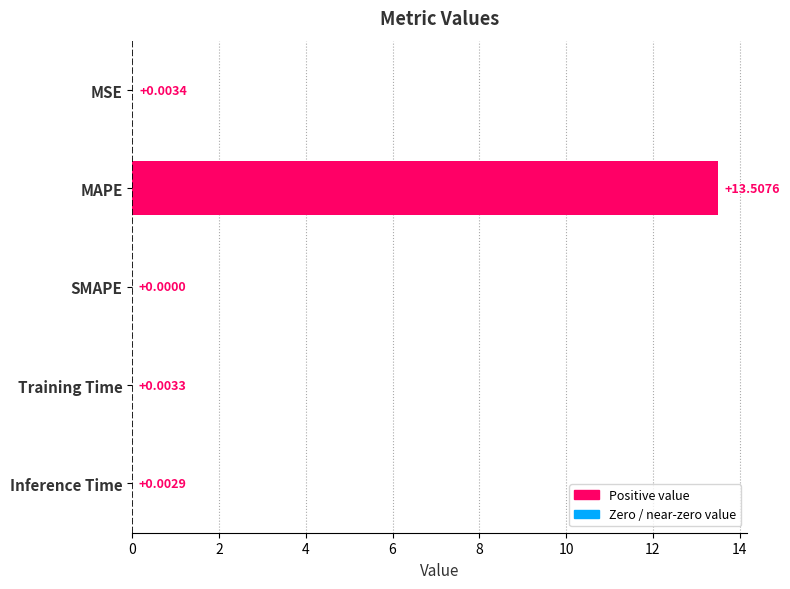

Which category has the highest value across all series?

MAPE